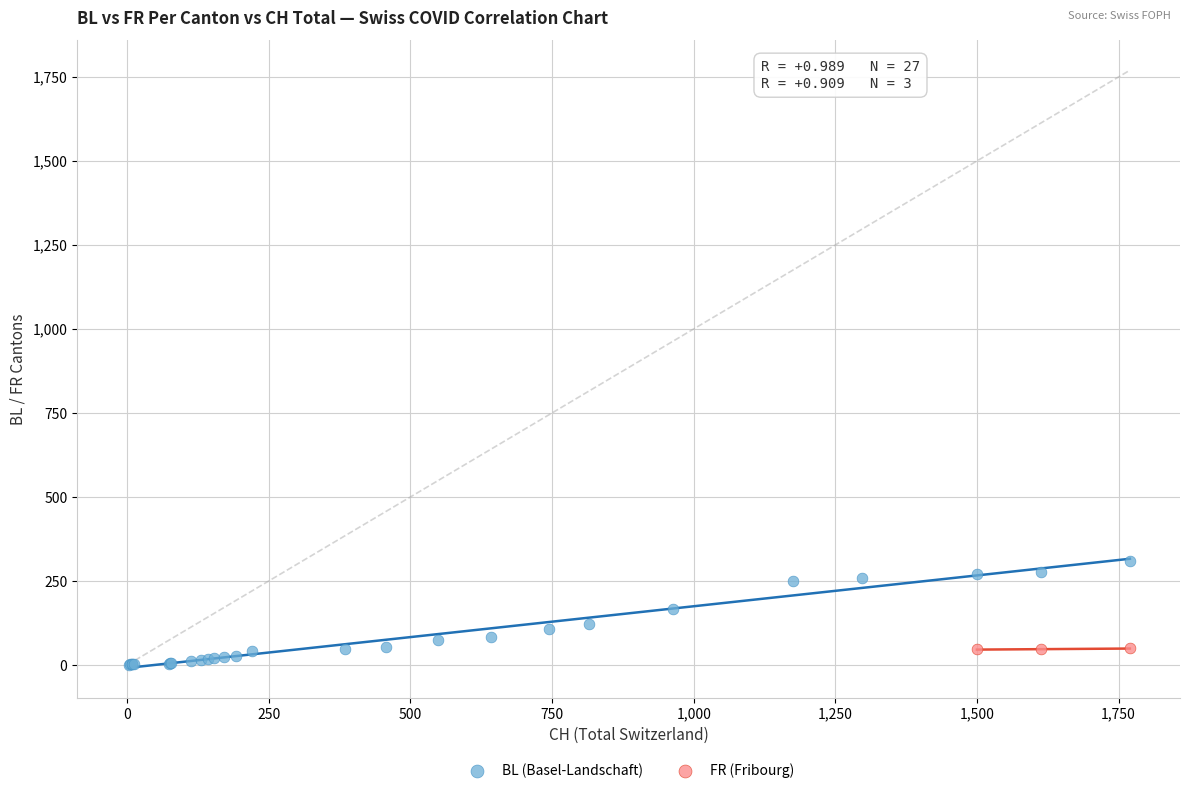

Which series contains the highest Y value?

BL (Basel-Landschaft)